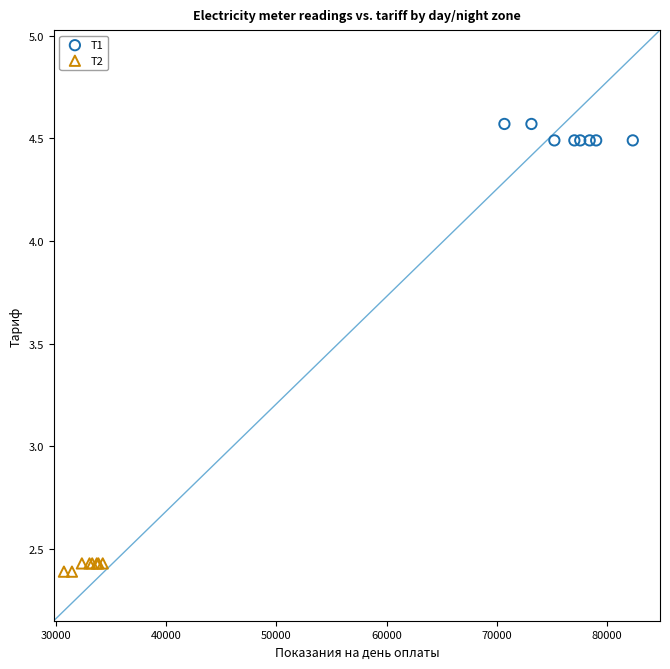

Which series reaches the maximum Y coordinate?

Т1